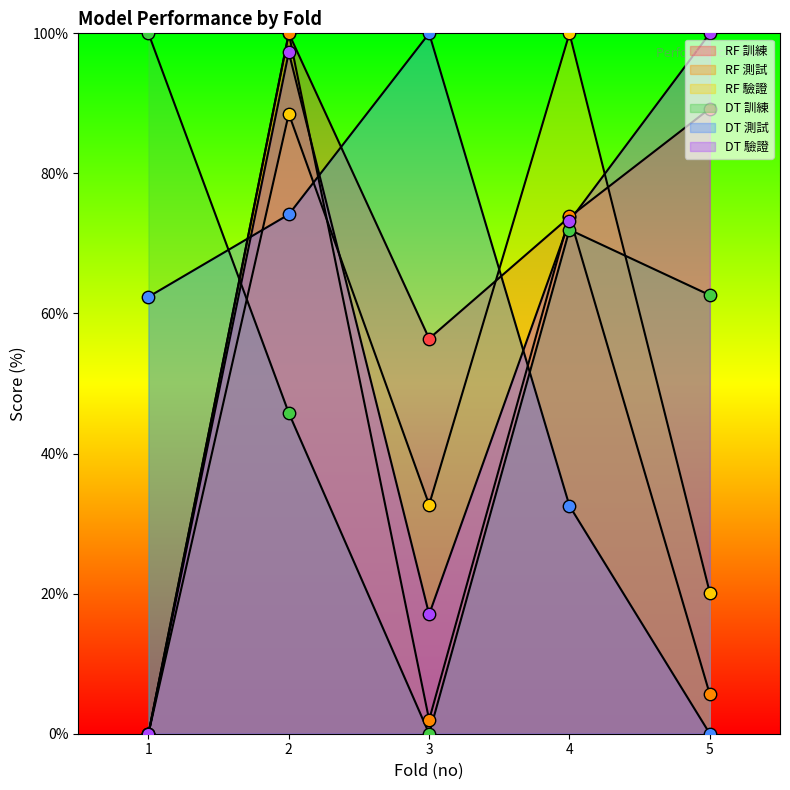

At which category is the sum across all series the highest?

2